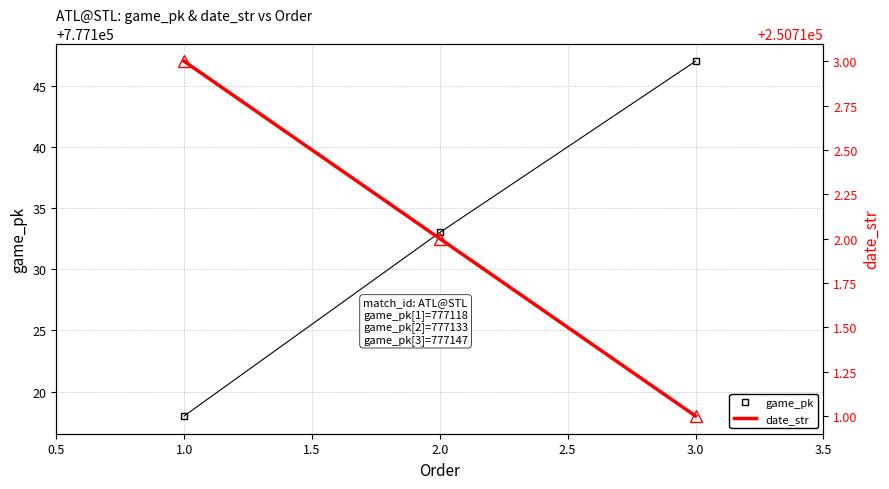

The game_pk series shows 257731 at 3.0. True or false?

False